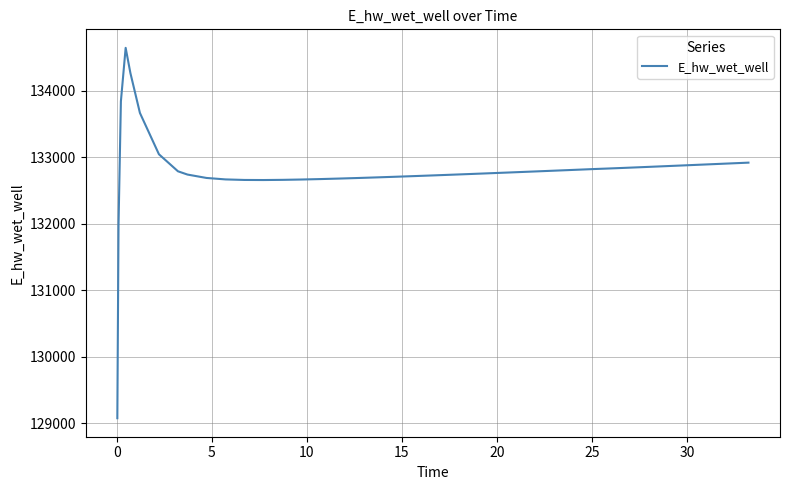

What is the difference between the maximum and minimum values?

5569.0